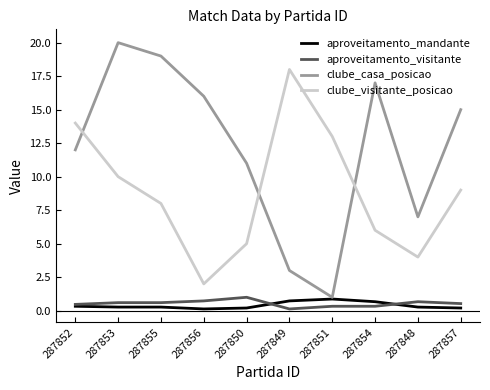

Which series changed the most between 287852 and 287853?

clube_casa_posicao